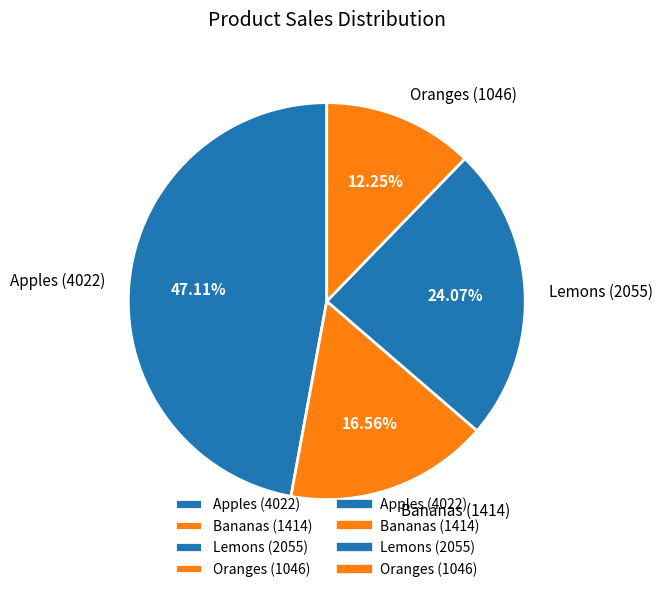

What percentage is the Lemons slice, to the nearest percent?

24%